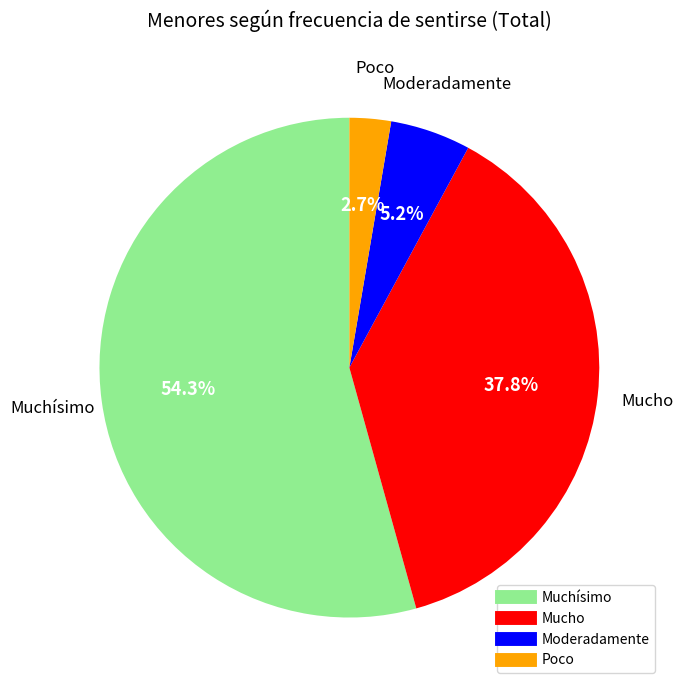

Which has a higher value, Poco or Mucho?

Mucho